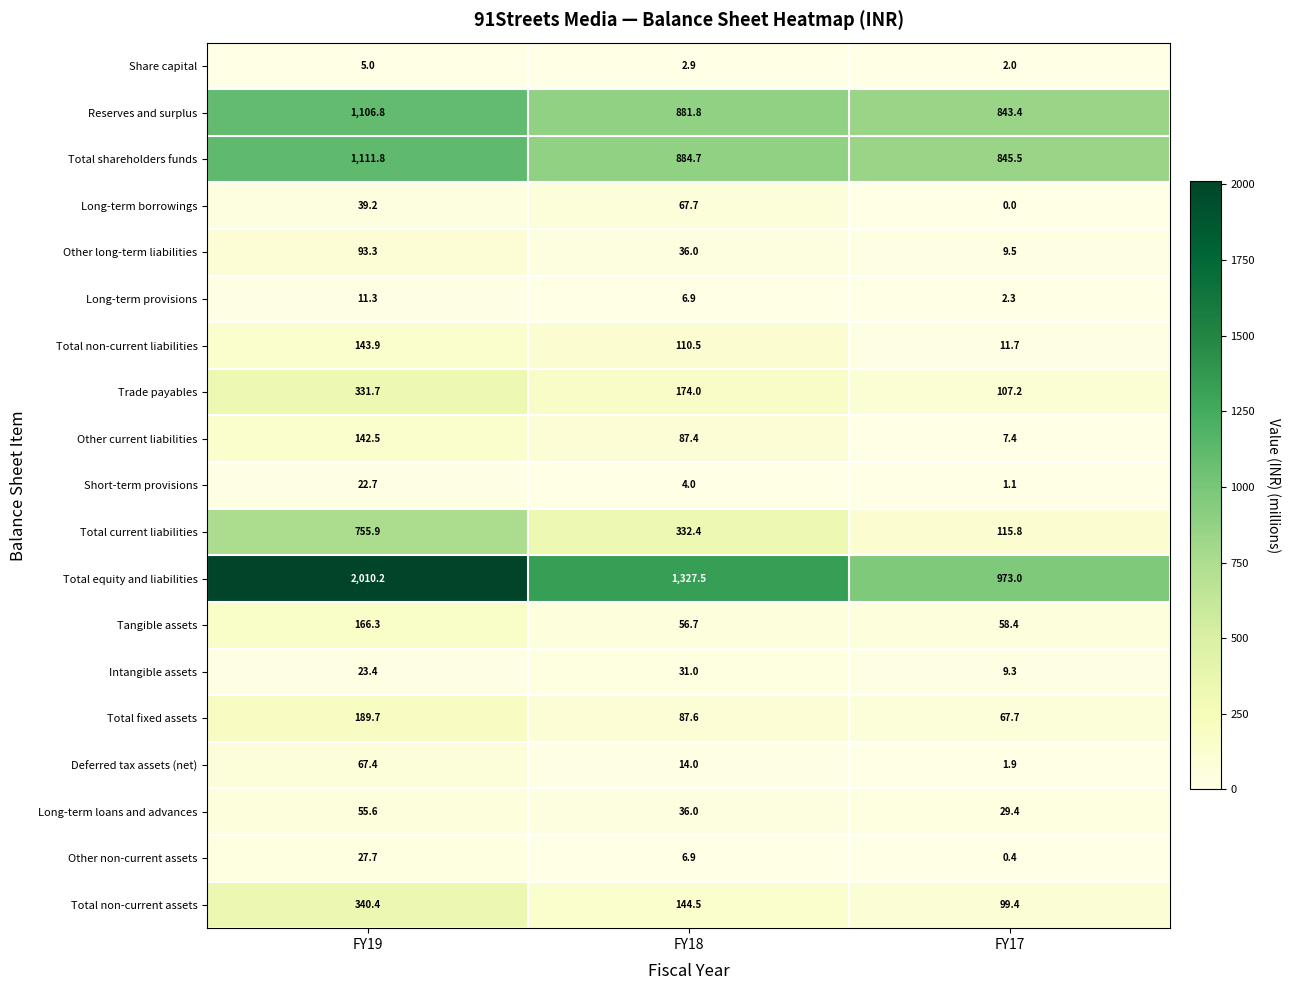

What is the average value of the Other long-term liabilities series?

46.3